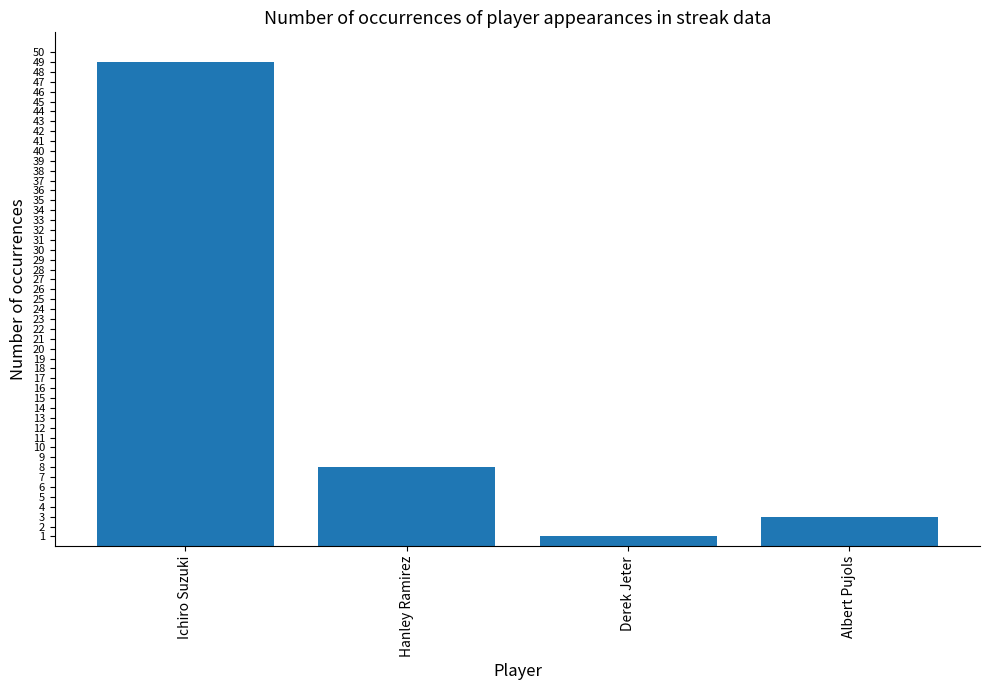

What is the ratio of the value at Hanley Ramirez to the value at Ichiro Suzuki?

0.2